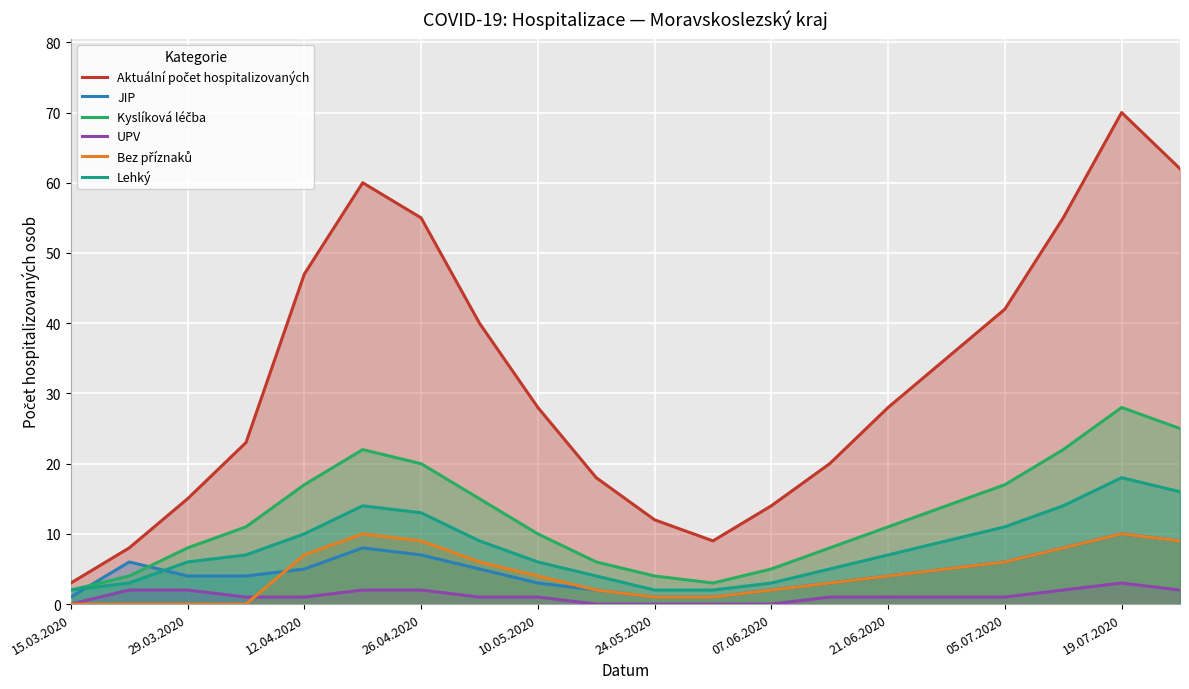

True or false: Lehký and UPV intersect in this chart.

False